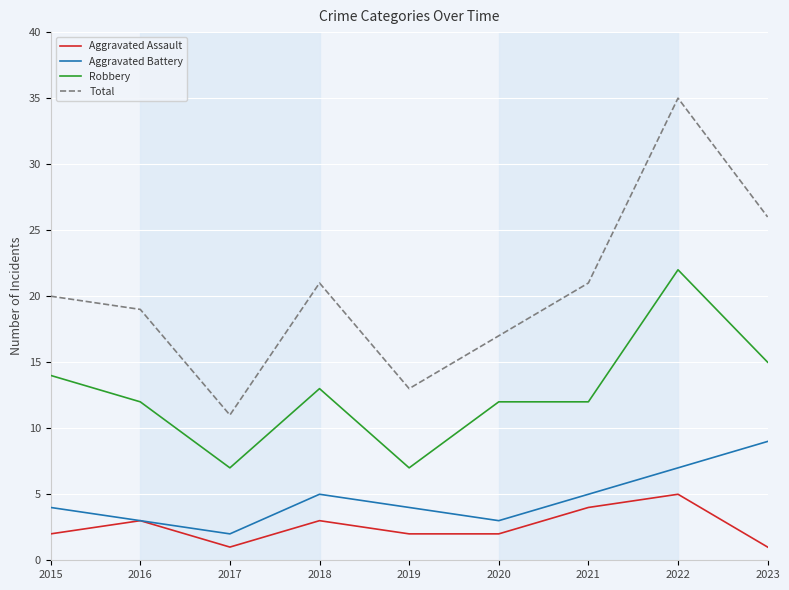

Rank the series at 2017 from highest to lowest value.

Total, Robbery, Aggravated Battery, Aggravated Assault